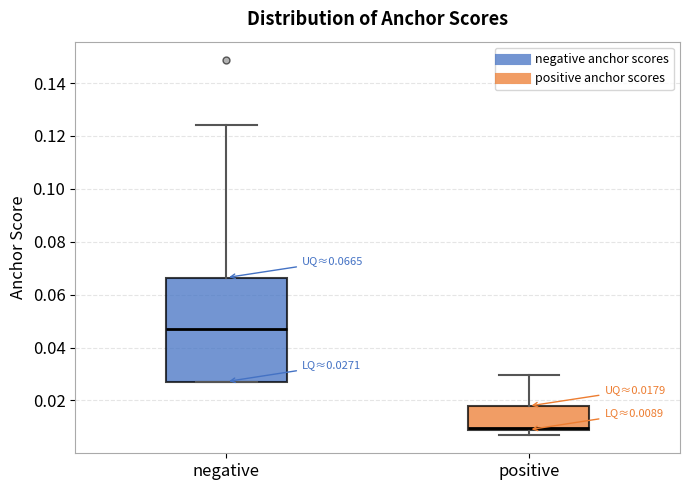

Which box's median line is the highest?

negative